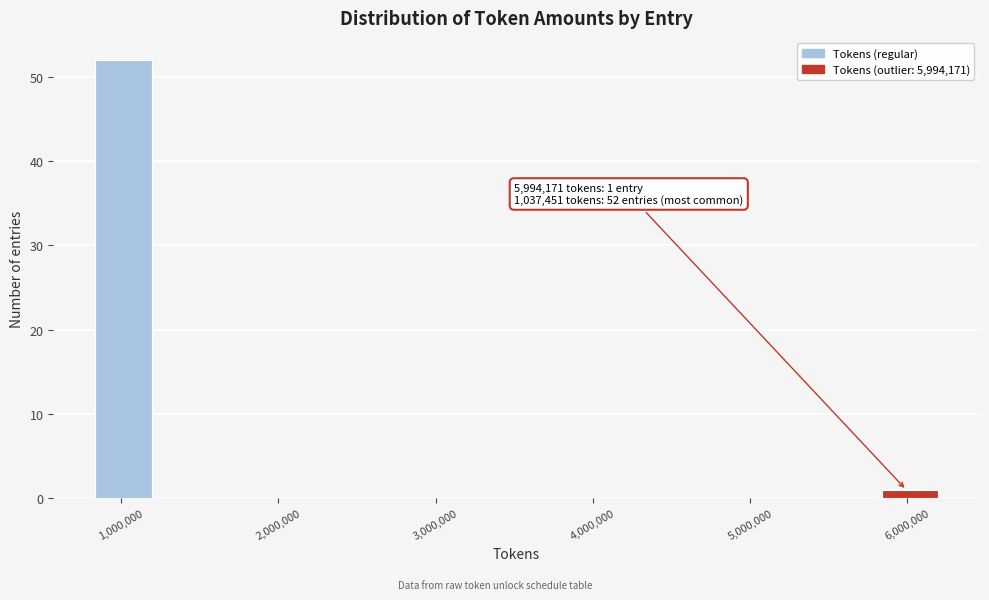

Around what value on the x-axis is the tallest bar? Give the approximate position of its centre, as read against the axis.

1000000